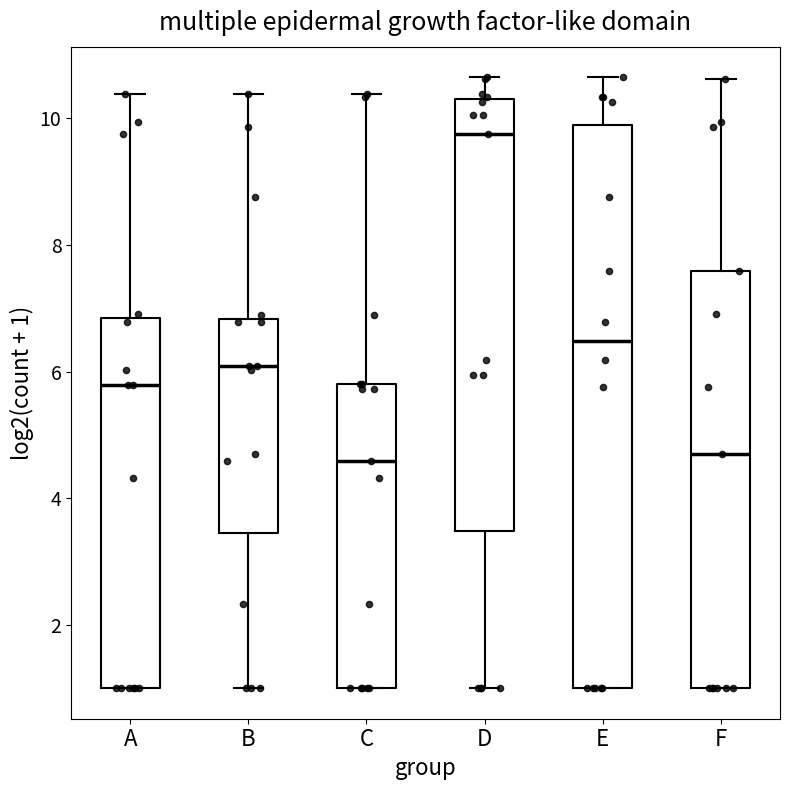

Which box is the tallest, from its lower edge to its upper edge?

E